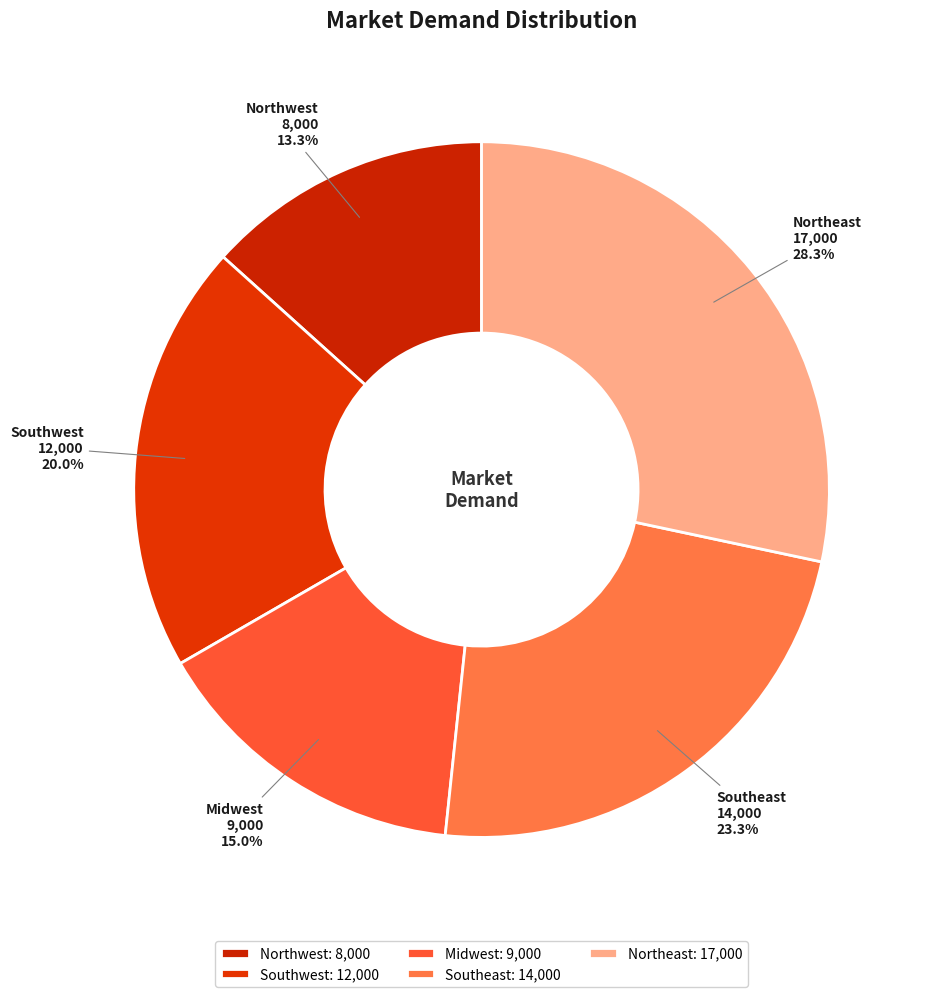

What percentage is the Northeast slice, to the nearest percent?

28%